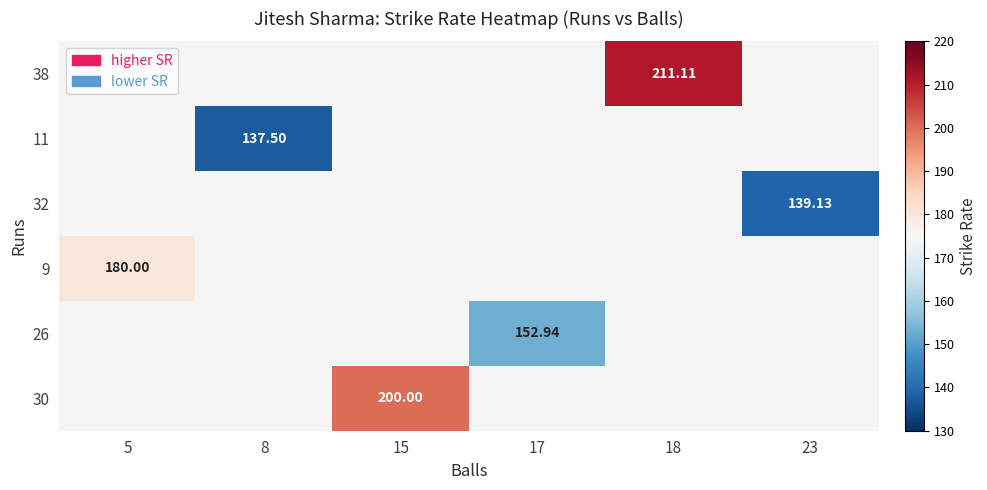

The value of 30 at 15 is 200.0. True or false?

True